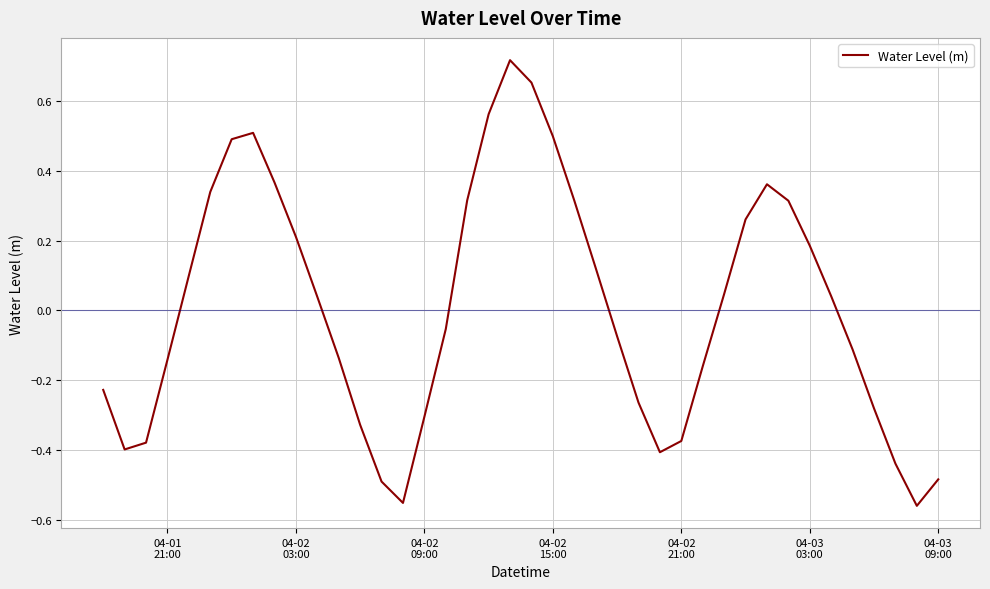

What is the difference between the maximum and minimum values?

1.3